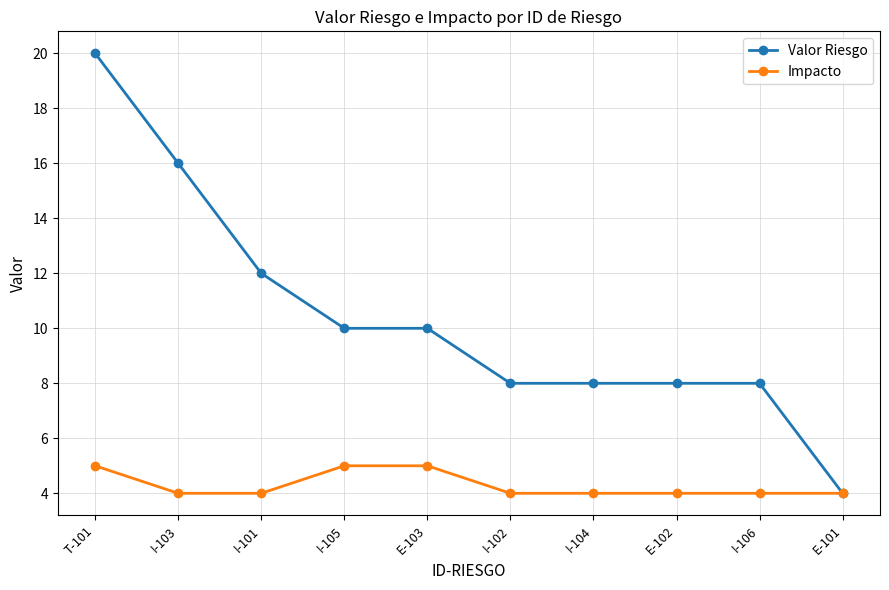

At how many categories does at least one series exceed 11?

3